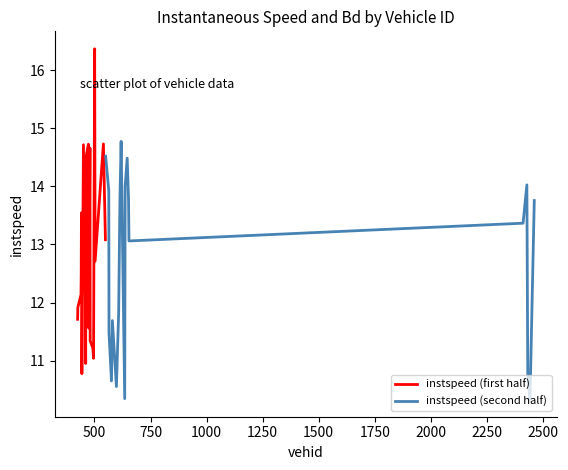

After their last crossing, which series has the higher values: instspeed (second half) or instspeed (first half)?

instspeed (second half)